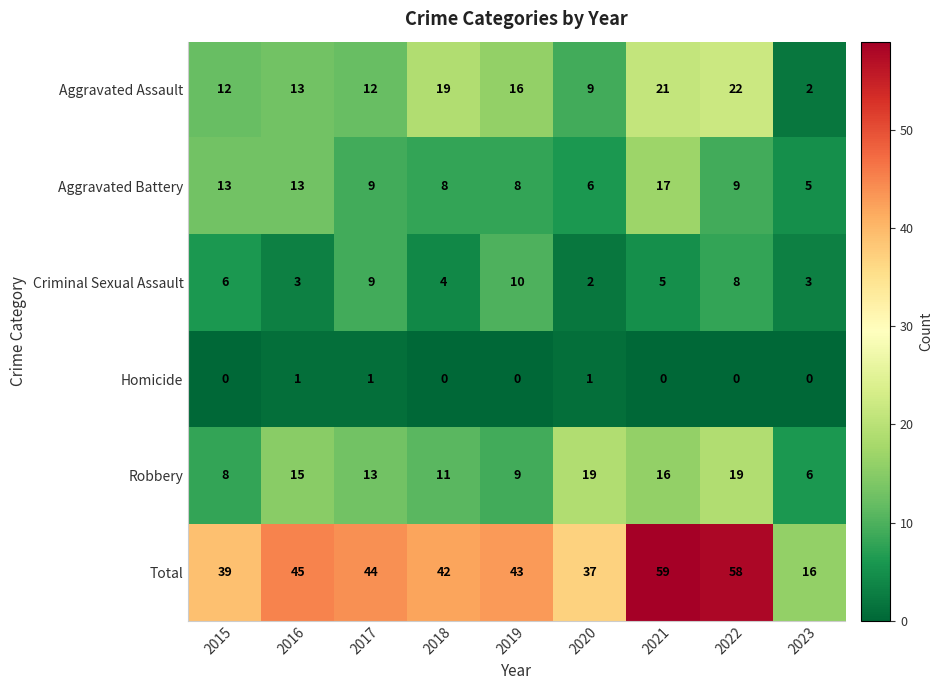

At which category is the sum across all series the highest?

2021